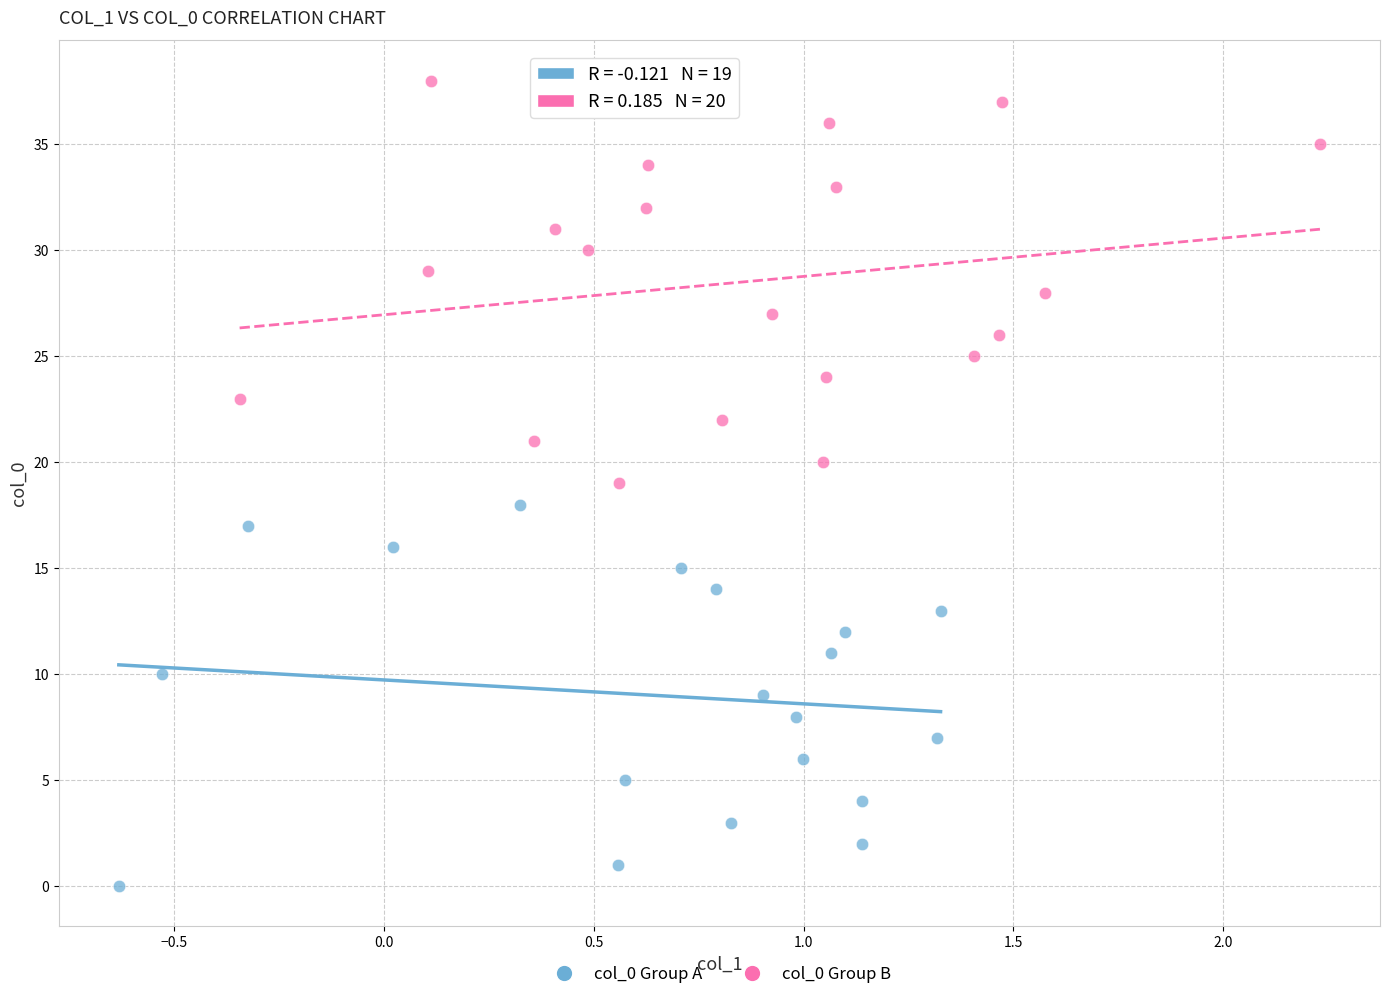

What are all the series names shown in the legend?

col_0 Group A, col_0 Group B